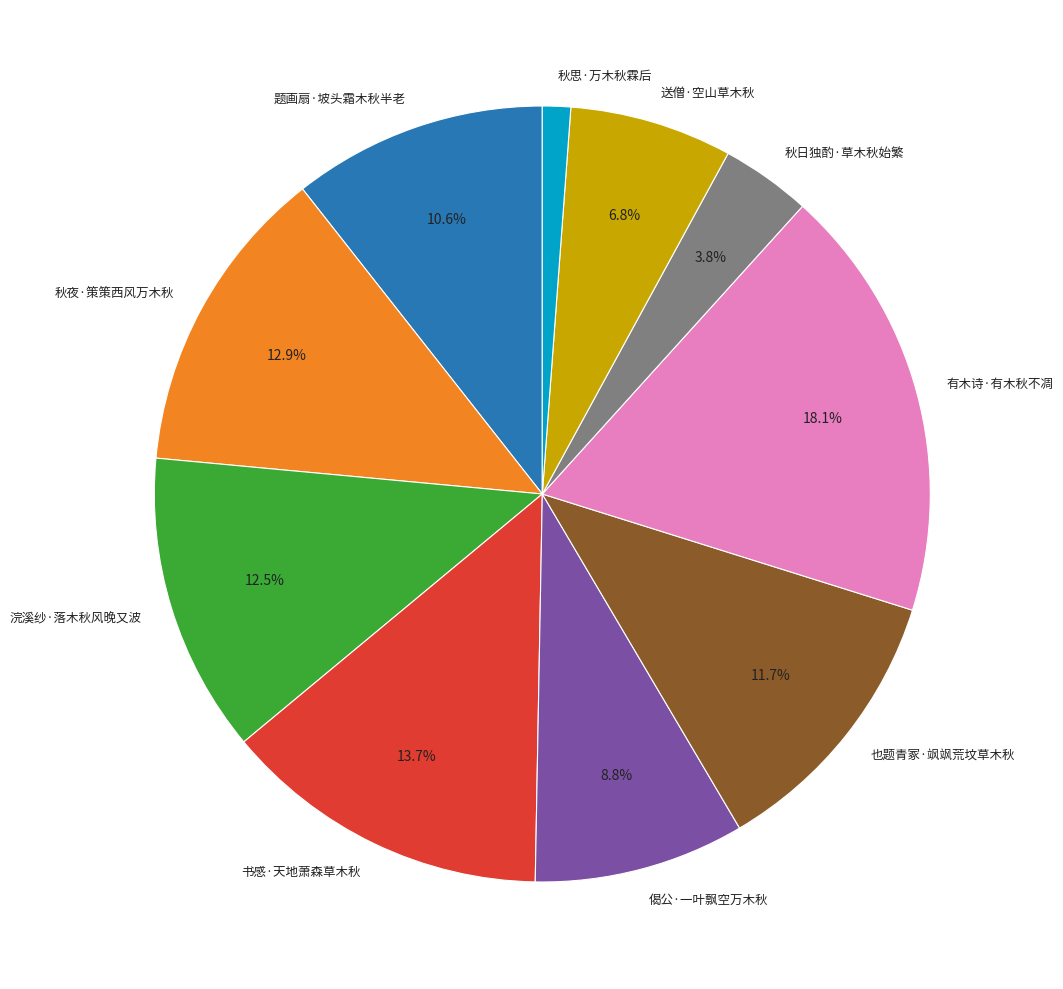

What percentage is the 偈公·一叶飘空万木秋 slice, to the nearest percent?

9%